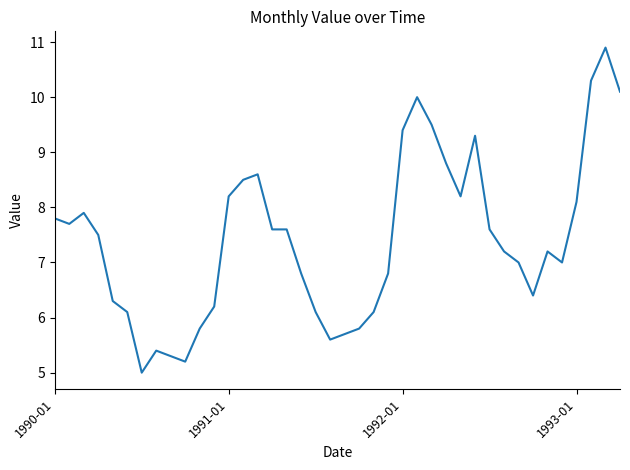

What is the smallest value displayed?

5.0